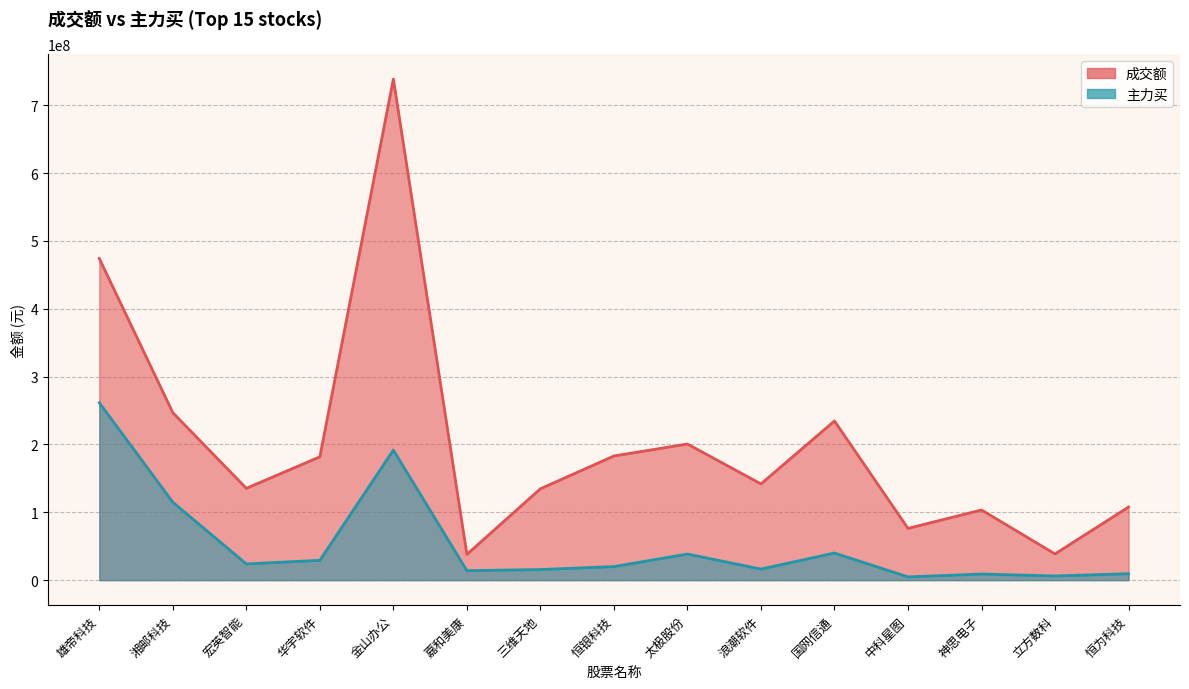

Which series has the largest total across all categories?

成交额